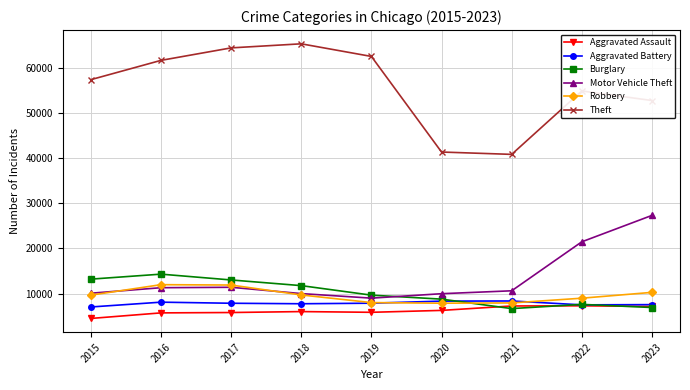

List the series in order of their peak value, highest first.

Theft, Motor Vehicle Theft, Burglary, Robbery, Aggravated Battery, Aggravated Assault